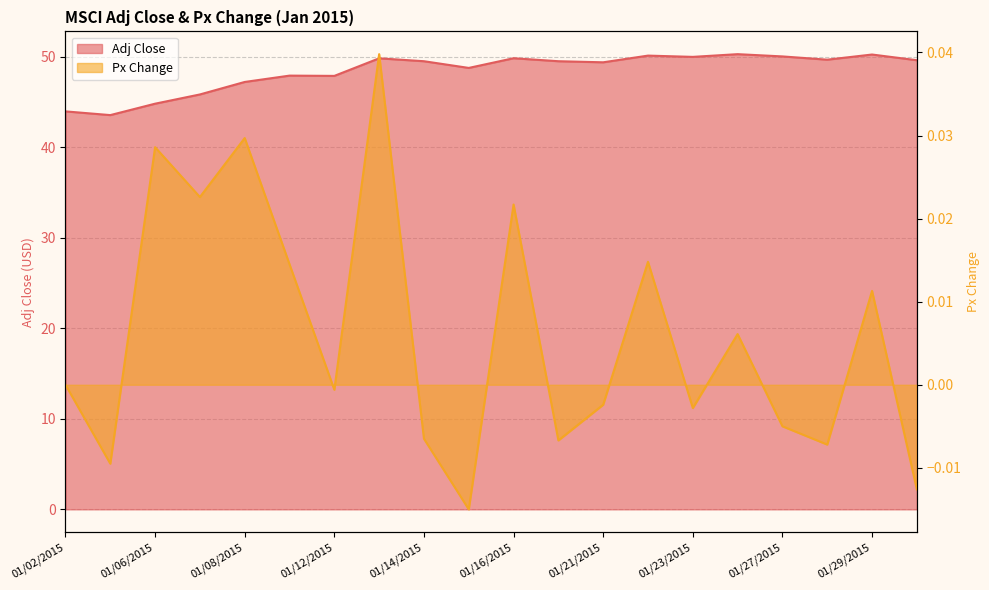

True or false: Adj Close and Px Change cross at least once.

False